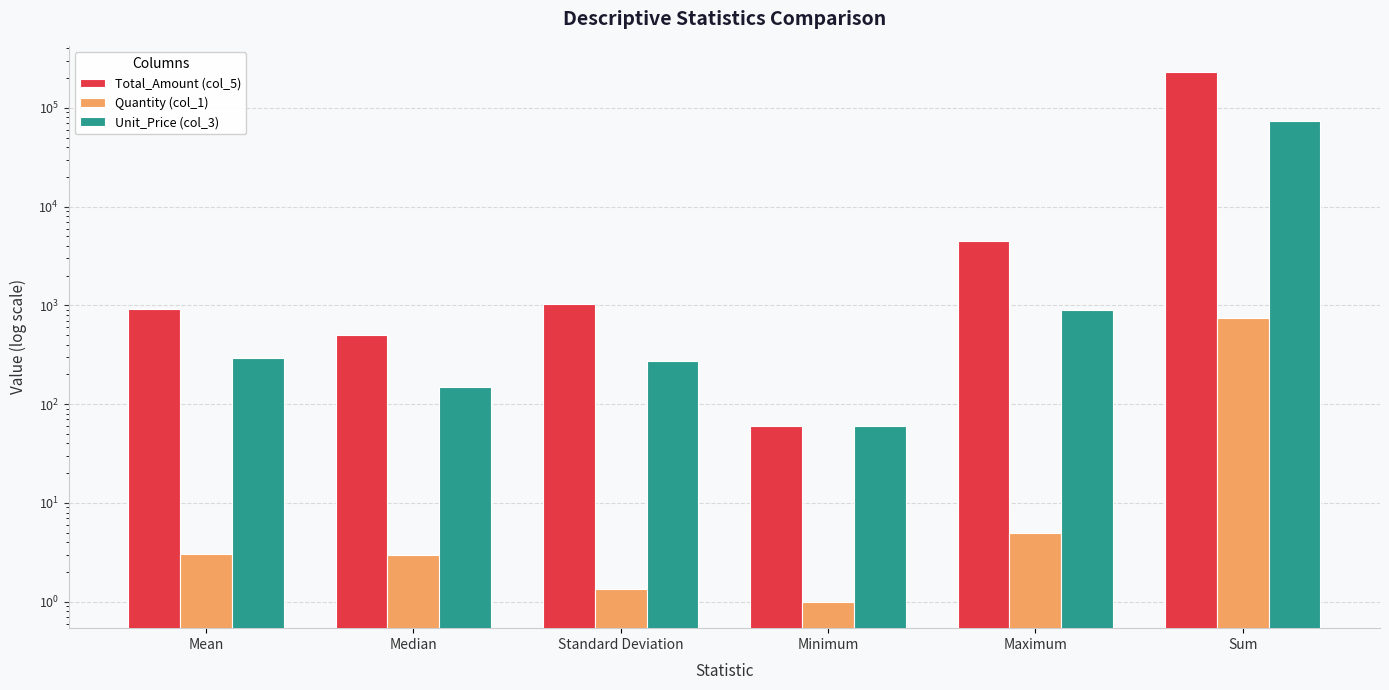

Which series has the largest total across all categories?

Total_Amount (col_5)